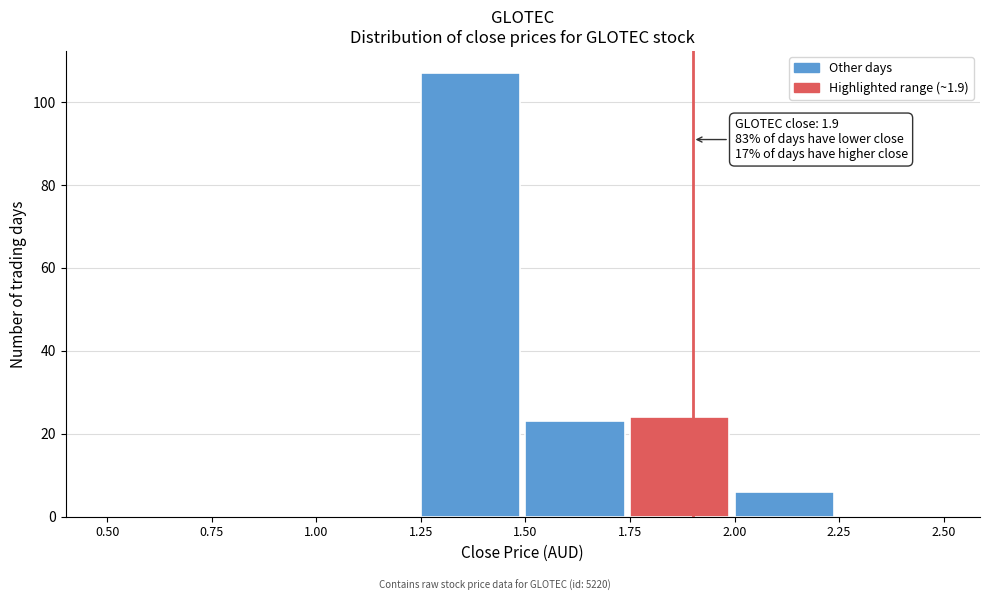

Which range on the x-axis has the tallest bar?

1.25 to 1.50